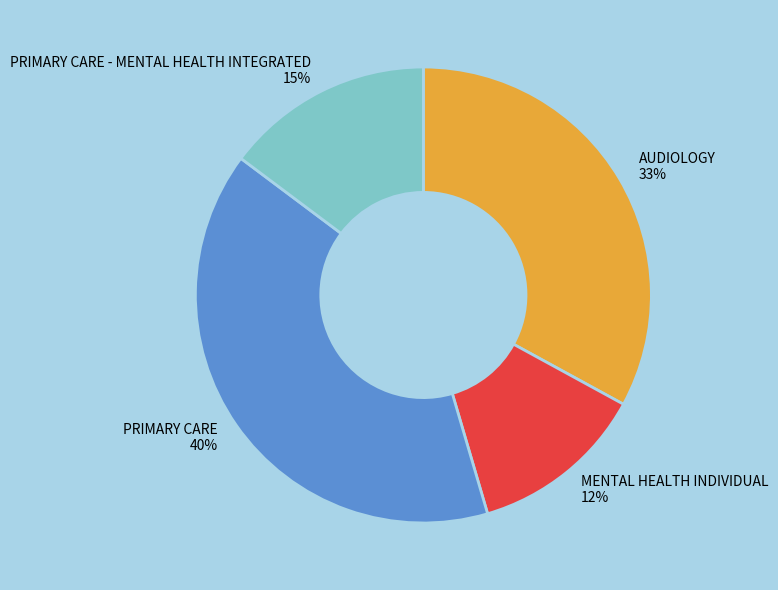

Between MENTAL HEALTH INDIVIDUAL and PRIMARY CARE - MENTAL HEALTH INTEGRATED, which is larger?

PRIMARY CARE - MENTAL HEALTH INTEGRATED